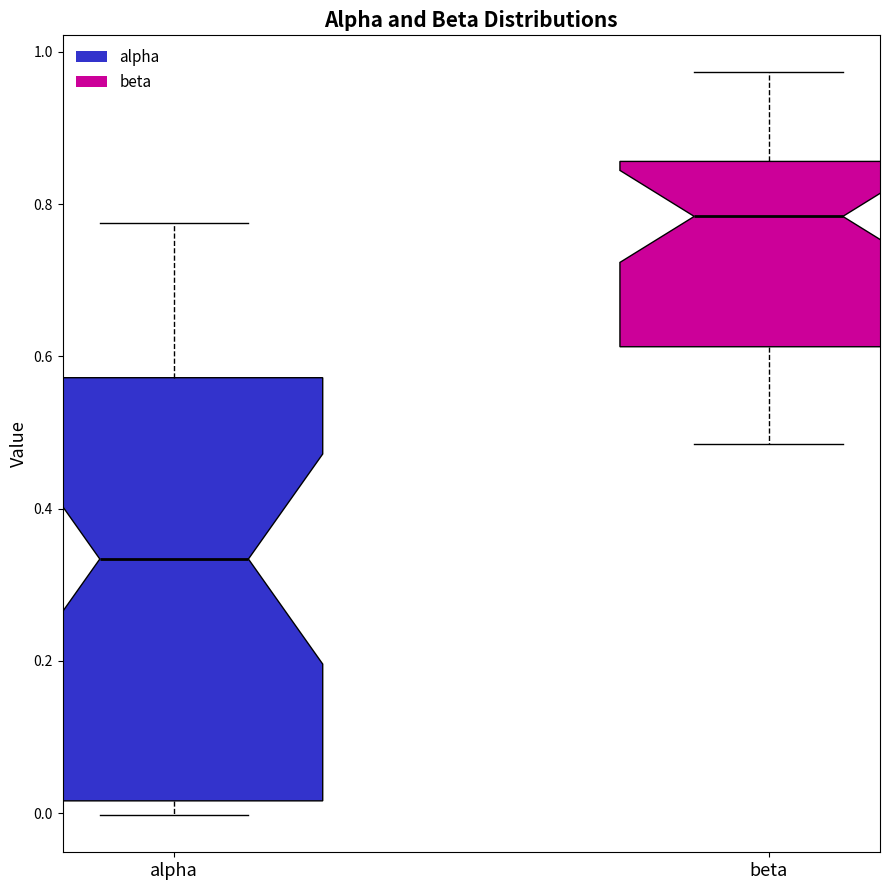

Where is the lower edge of the box for alpha on the y-axis? The values are not printed on the chart, so give them approximately, as read against the axis.

0.02